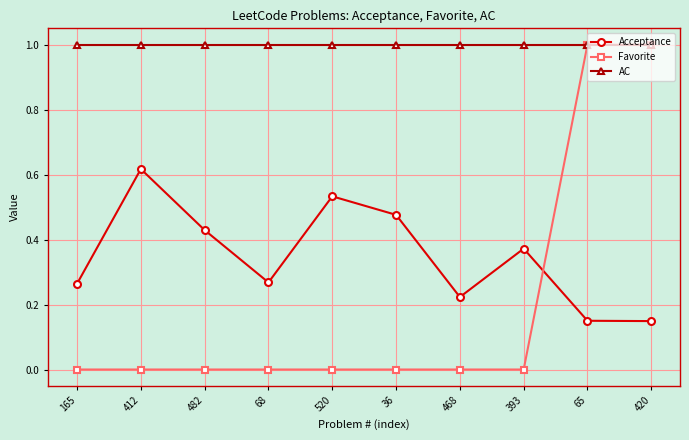

True or false: Acceptance and Favorite intersect in this chart.

True